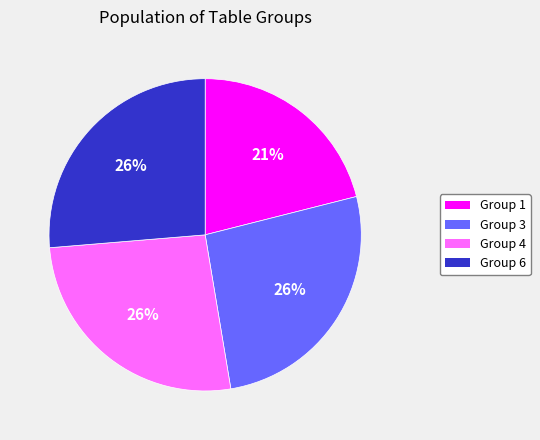

Is there any slice that represents more than half of the pie?

No